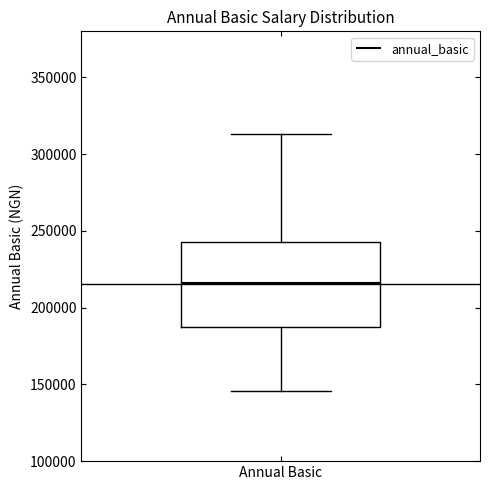

Where is the upper edge of the box for Annual Basic on the y-axis? The values are not printed on the chart, so give them approximately, as read against the axis.

245000